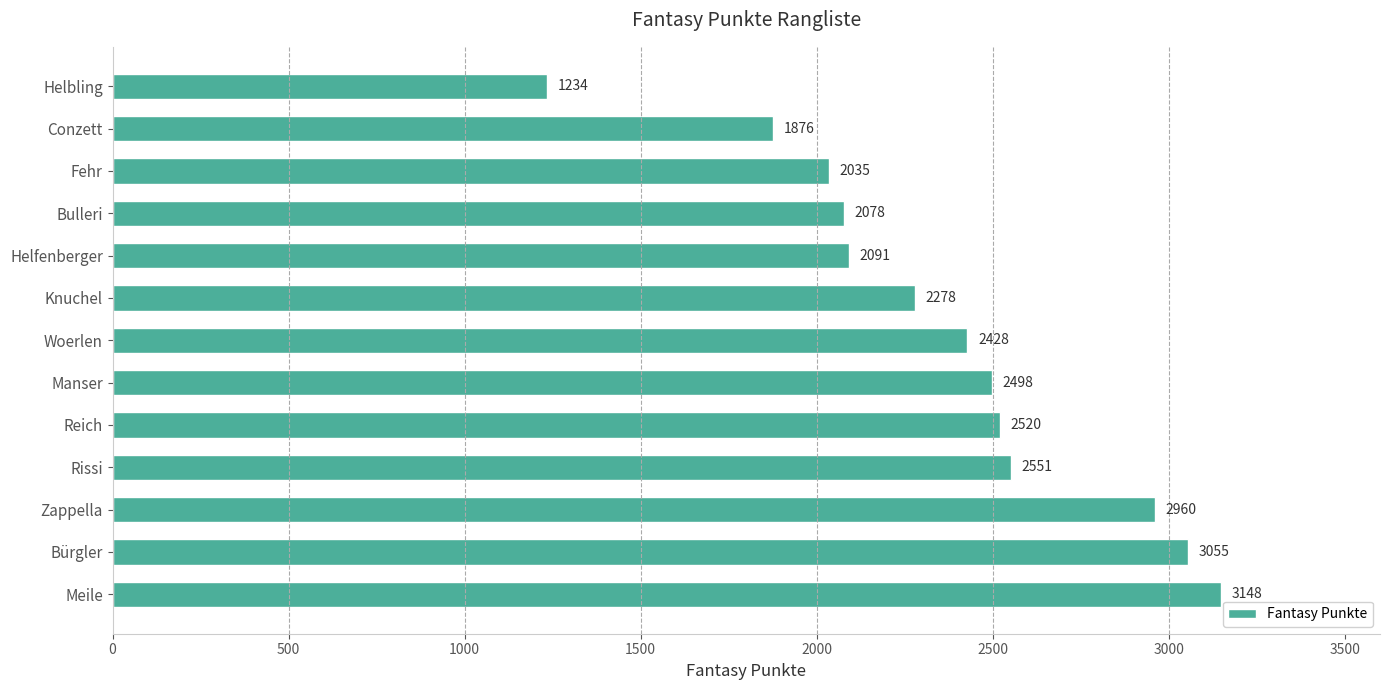

Reading top to bottom, what are all the values shown in this chart?

Helbling=1234	Conzett=1876	Fehr=2035	Bulleri=2078	Helfenberger=2091	Knuchel=2278	Woerlen=2428	Manser=2498	Reich=2520	Rissi=2551	Zappella=2960	Bürgler=3055	Meile=3148